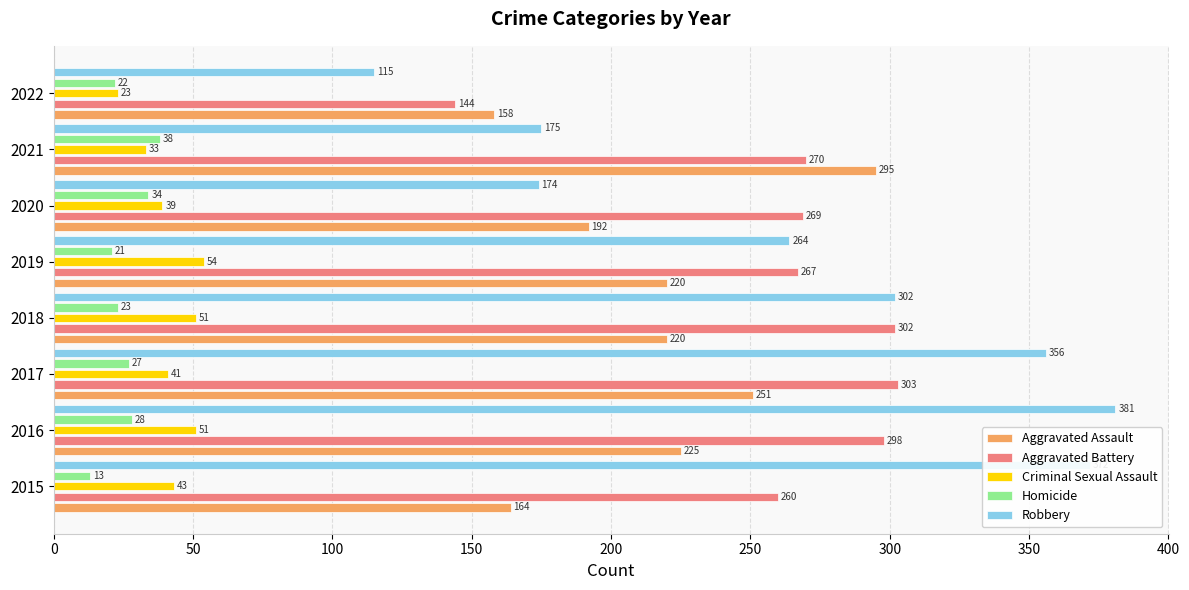

How many distinct data groups are displayed?

5